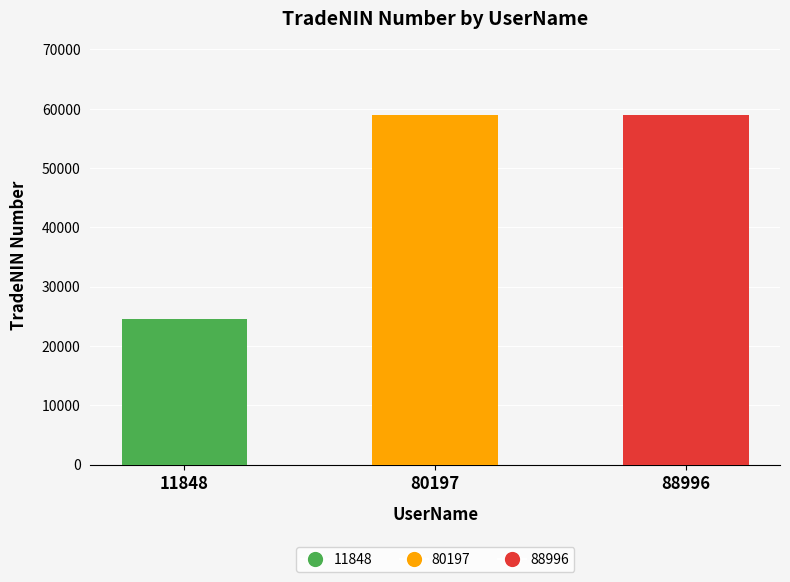

Read the value at 88996, to the nearest 10.

58880